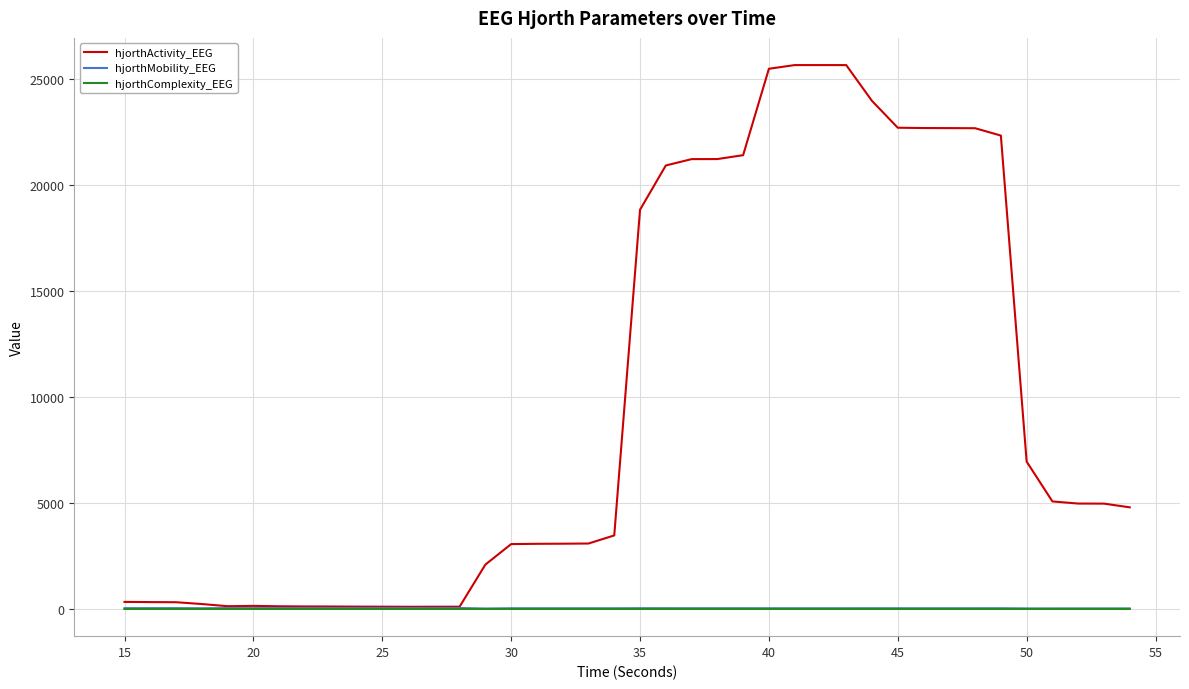

At how many categories does at least one series exceed 19854?

14